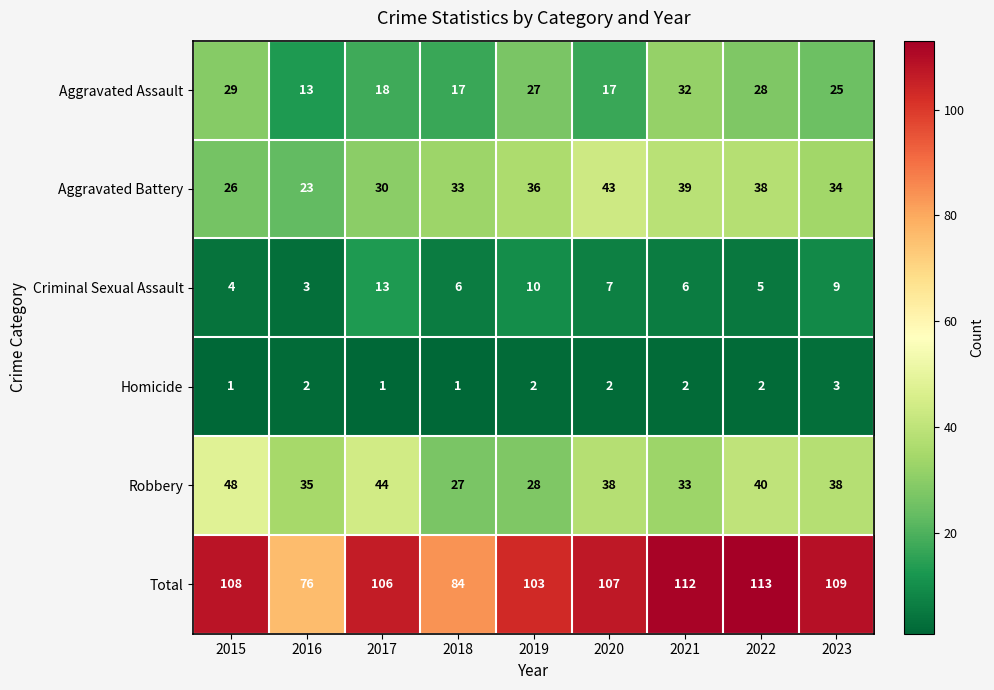

At which category is the sum across all series the highest?

2022